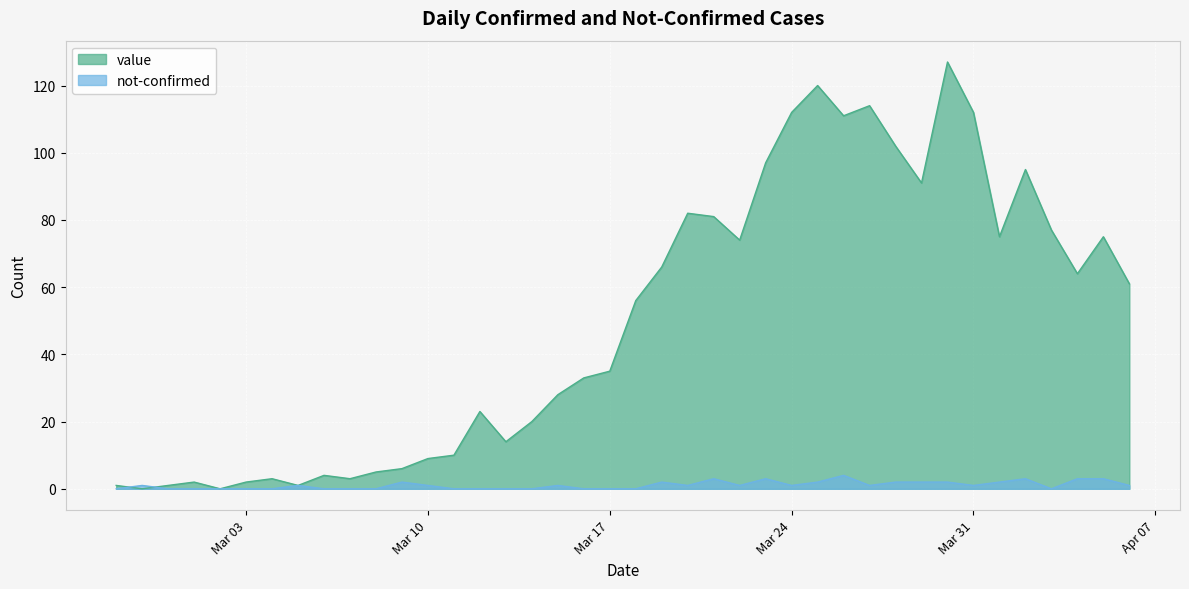

Which series changed the most between 2020-03-19 and 2020-03-28?

value